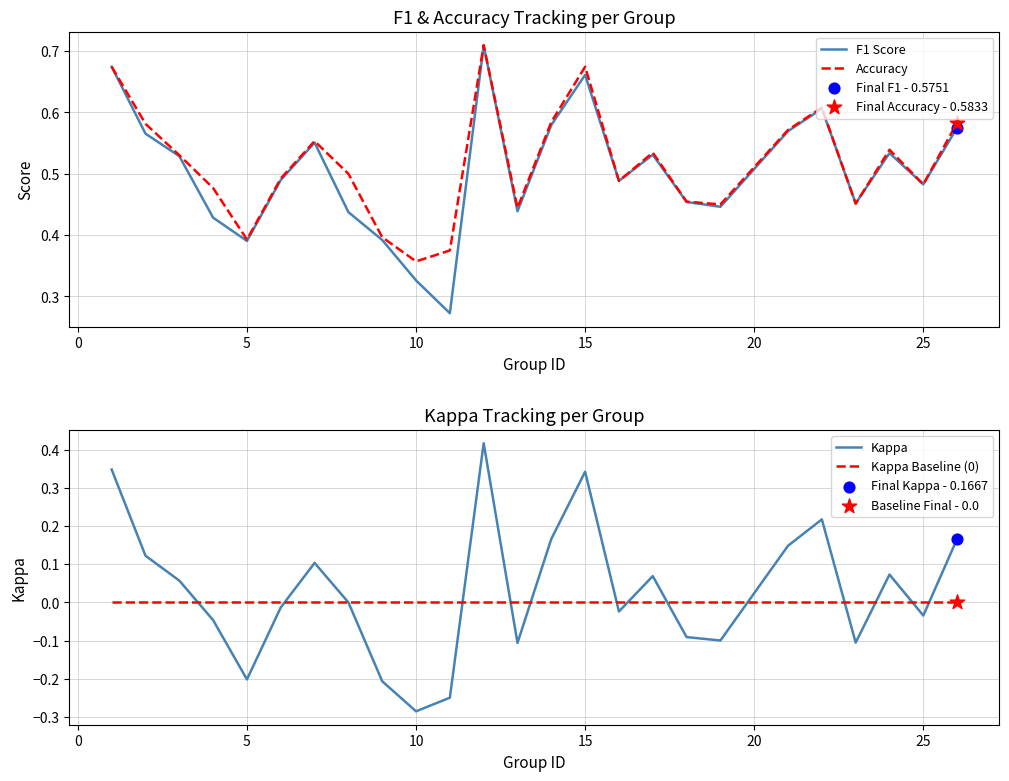

The value of Accuracy at 25 is 0.3. True or false?

False